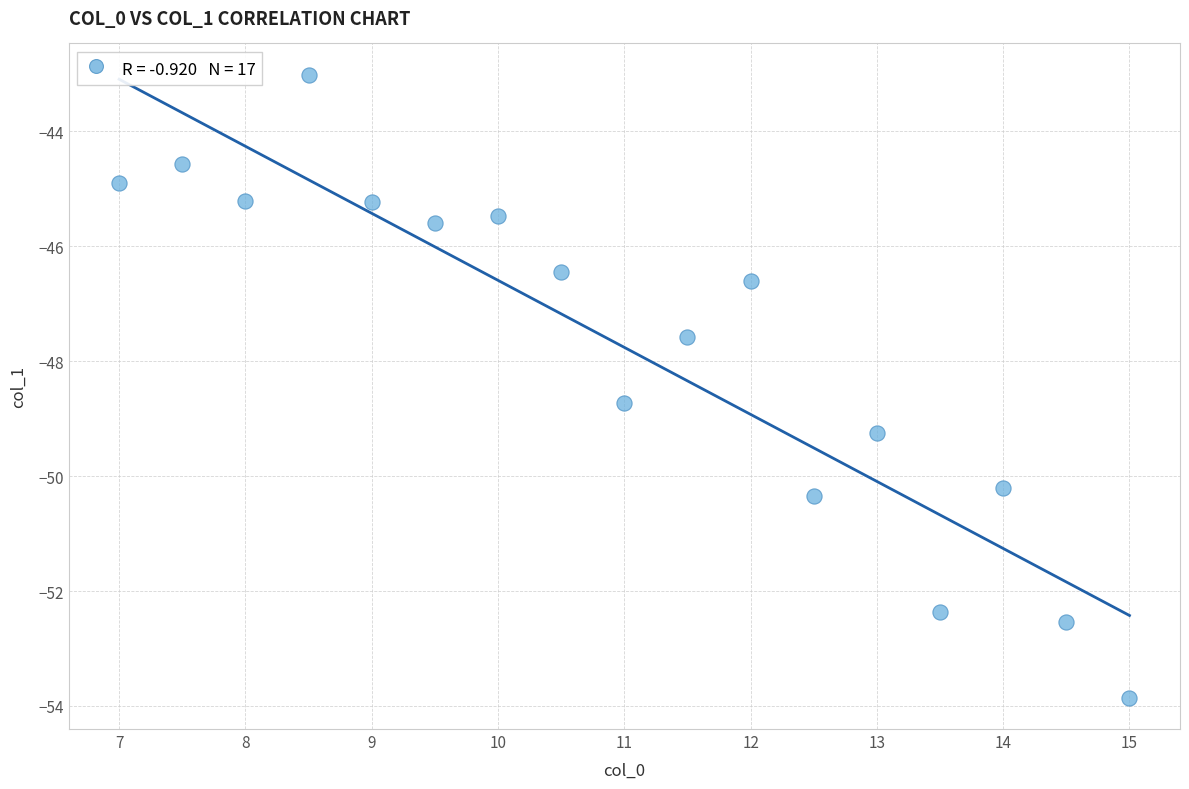

What Y value in the scatter plot is closest to -48?

-47.6